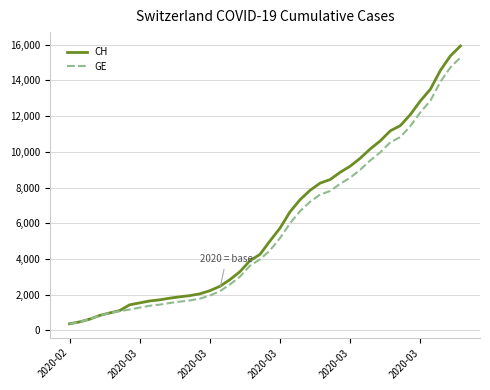

Rank the series by their maximum value, from highest to lowest.

CH, GE